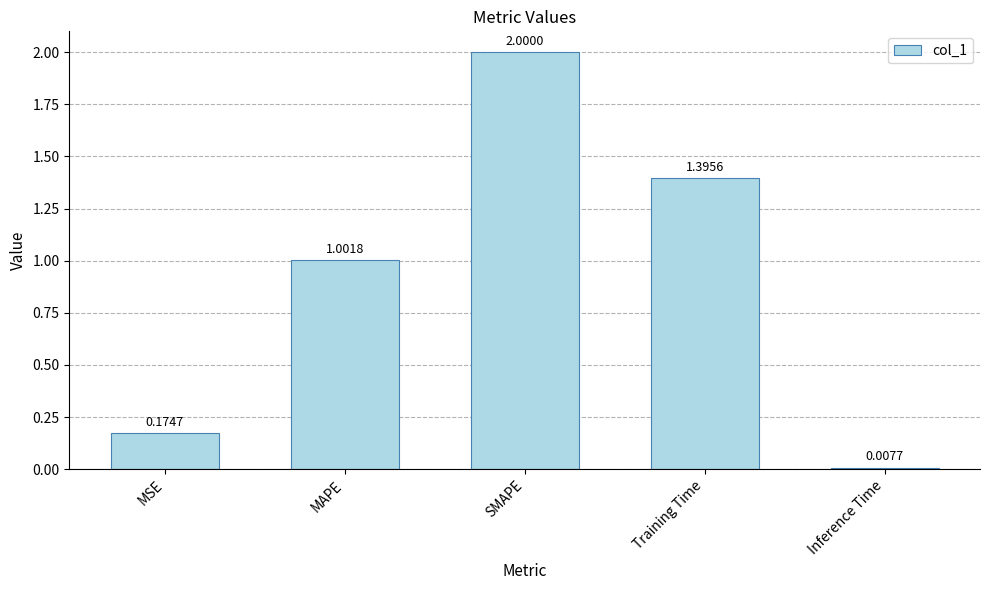

List the labels in order of value, smallest first.

Inference Time, MSE, MAPE, Training Time, SMAPE